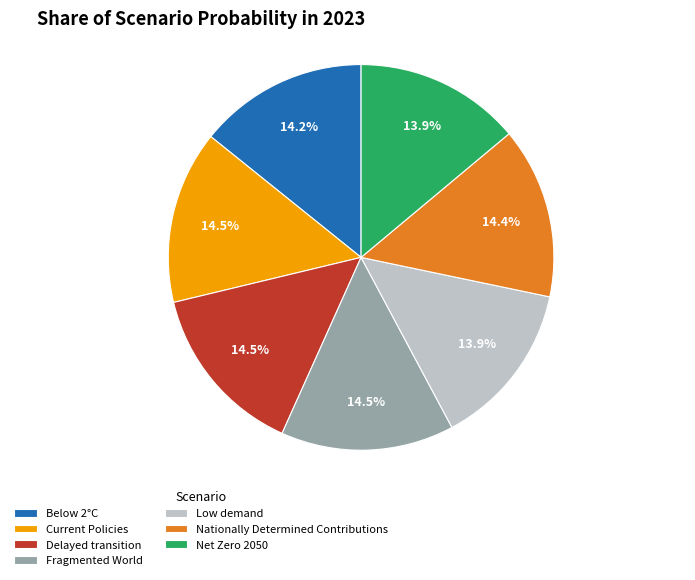

What portion of the pie excludes Net Zero 2050?

86.1%